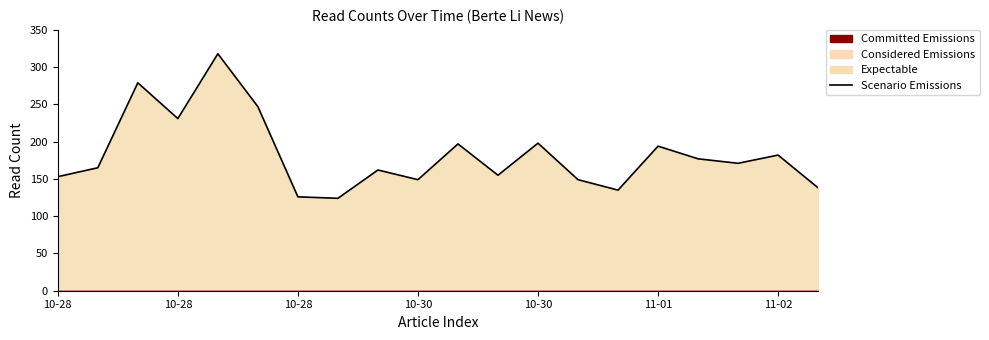

How many interior local peaks (higher than both neighbors) does the data have?

7